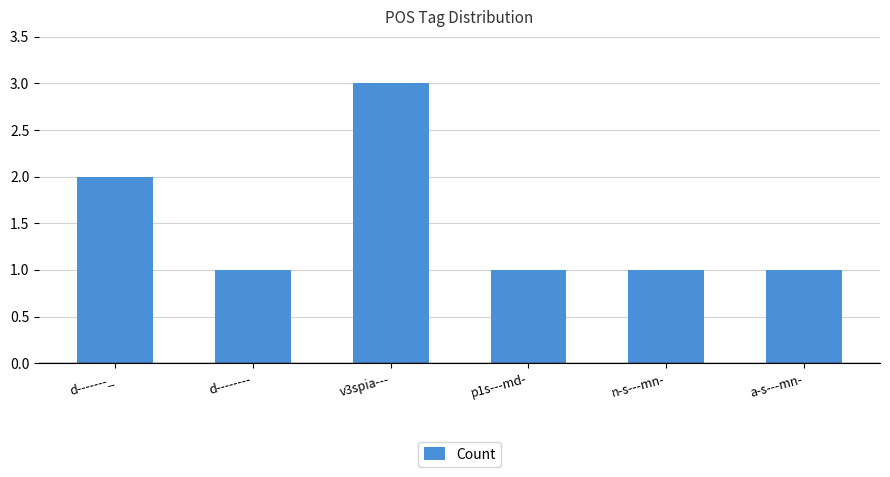

Reading left to right, transcribe all the data shown in this chart.

2	1	3	1	1	1